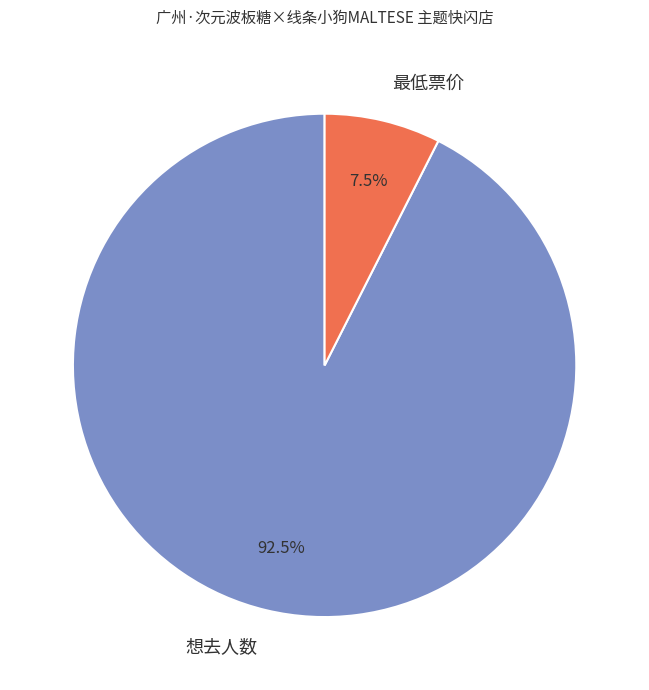

Is there a majority slice in this chart?

Yes